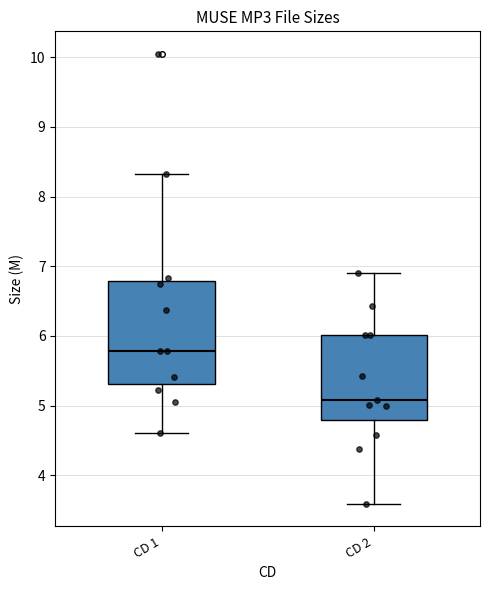

Reading left to right, transcribe this box plot: for each box, give where its median line is, the range the box spans, and where its two whiskers end, as read against the y-axis. The values are not printed on the chart, so give them approximately, as read against the axis.

CD 1: median 5.8, box 5.3 to 6.8, whiskers 4.6 to 8.3
CD 2: median 5.1, box 4.8 to 6.0, whiskers 3.6 to 6.9